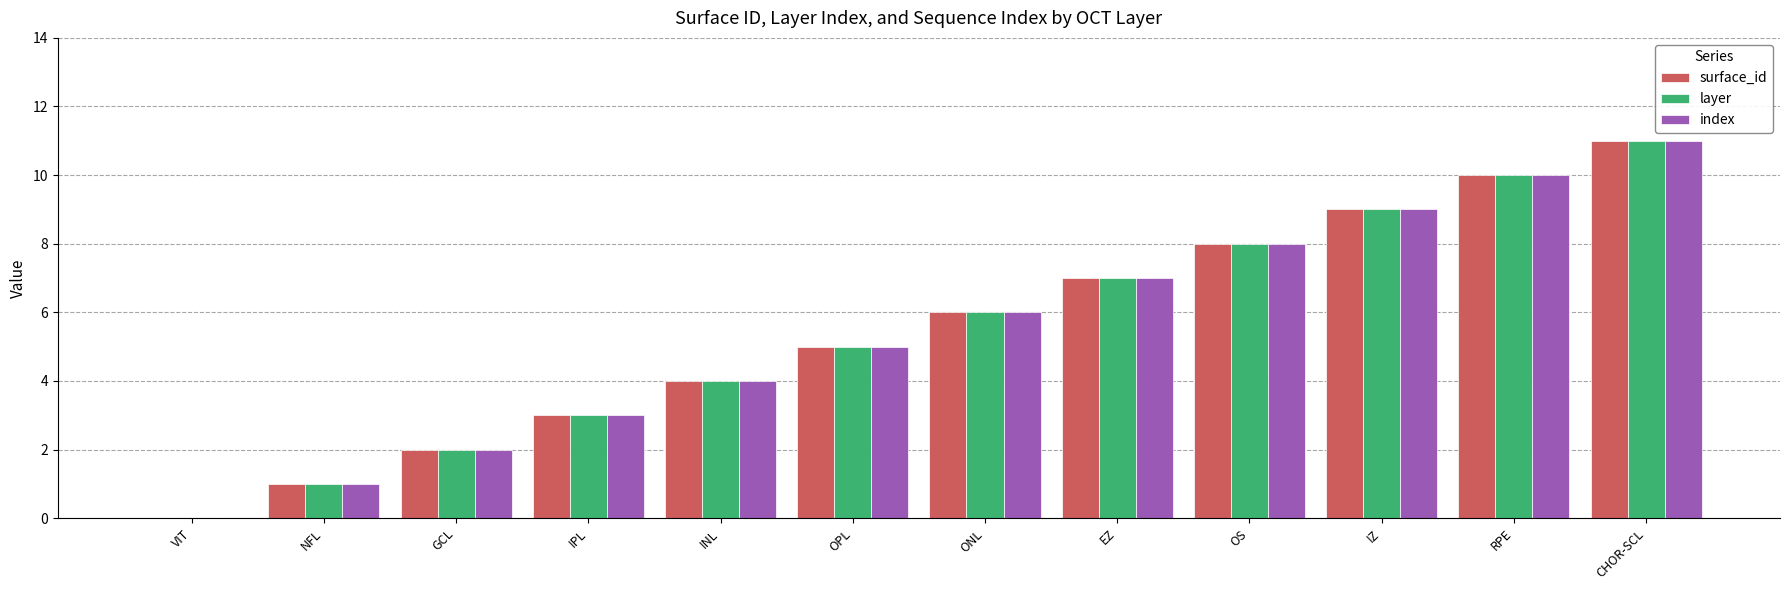

What is the highest value of the layer series?

11